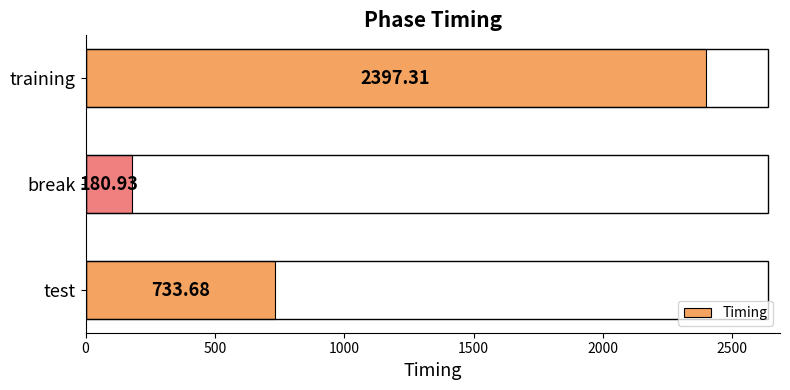

List the labels in order of value, smallest first.

break, test, training